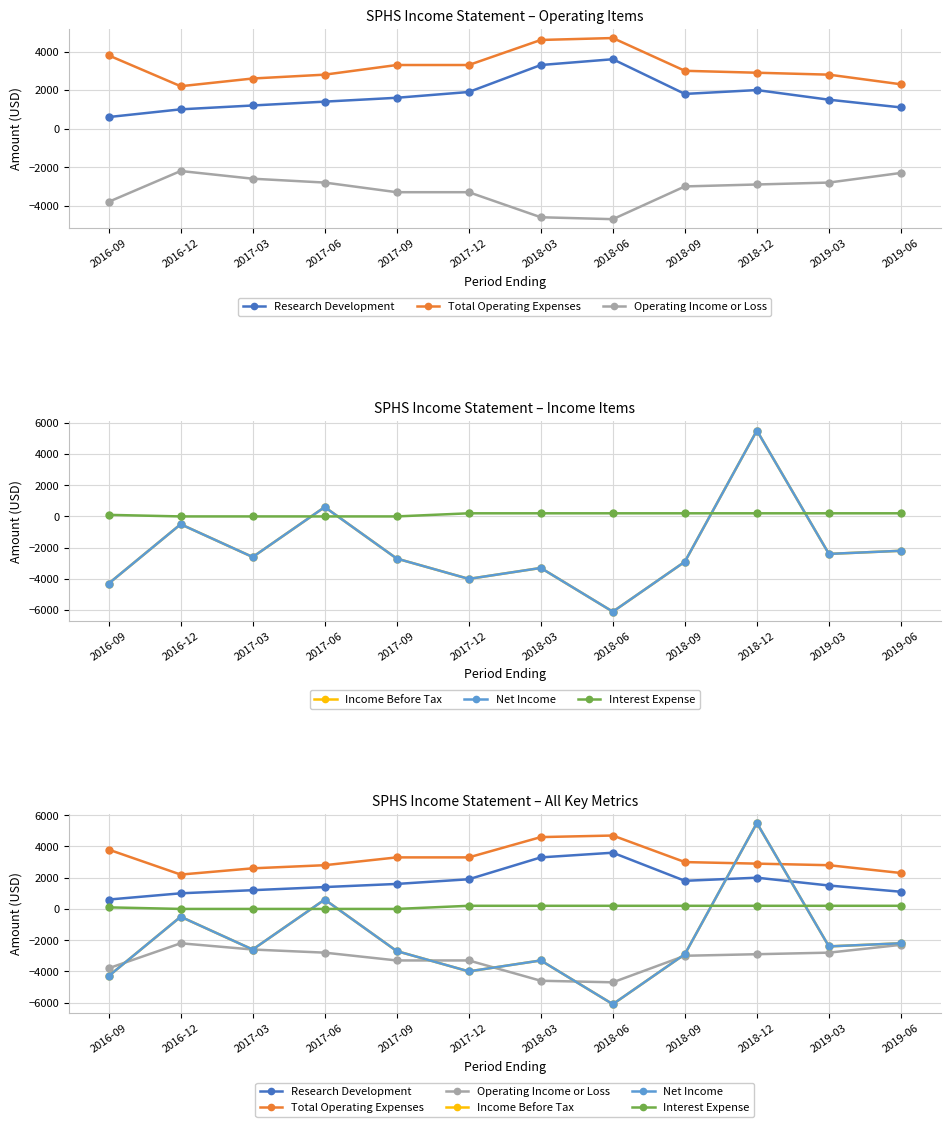

True or false: Operating Income or Loss and Interest Expense cross at least once.

False